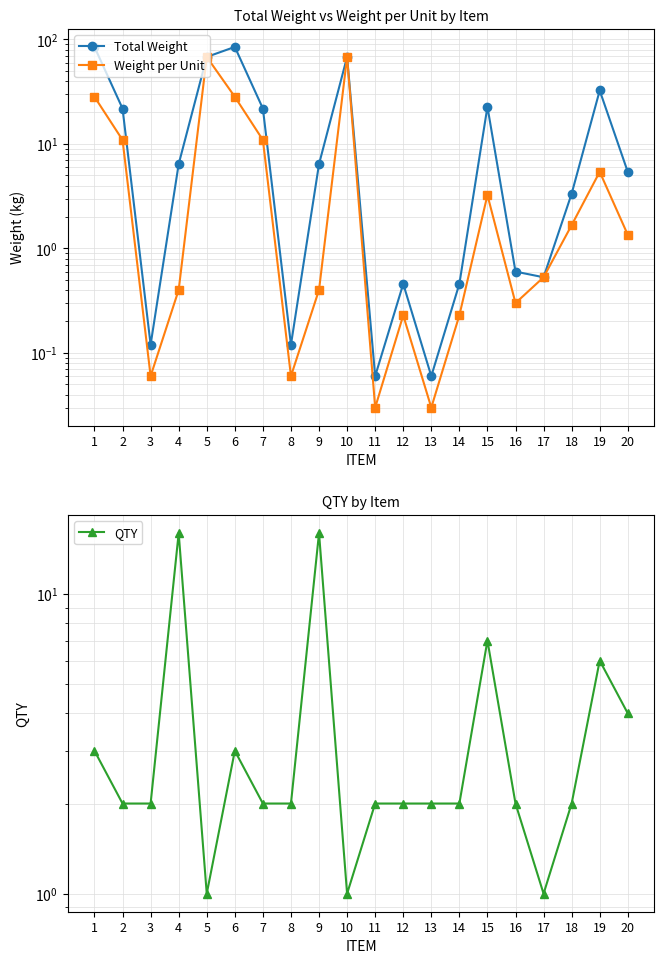

At which label is Weight per Unit closest to 34?

1